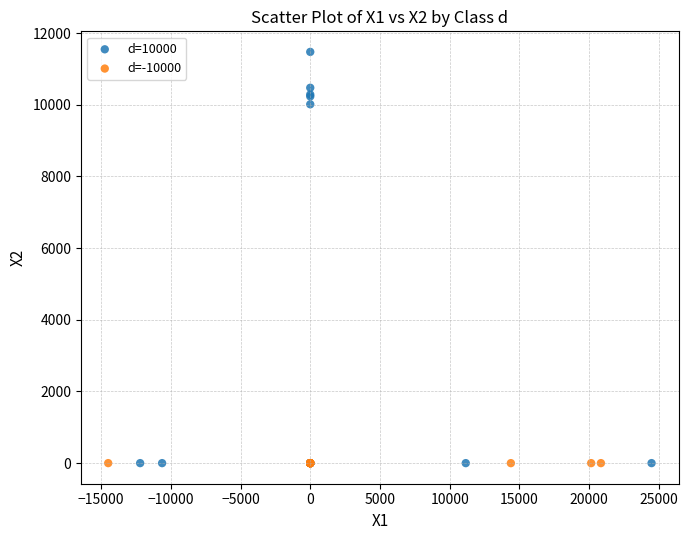

What are all the series names shown in the legend?

d=10000, d=-10000